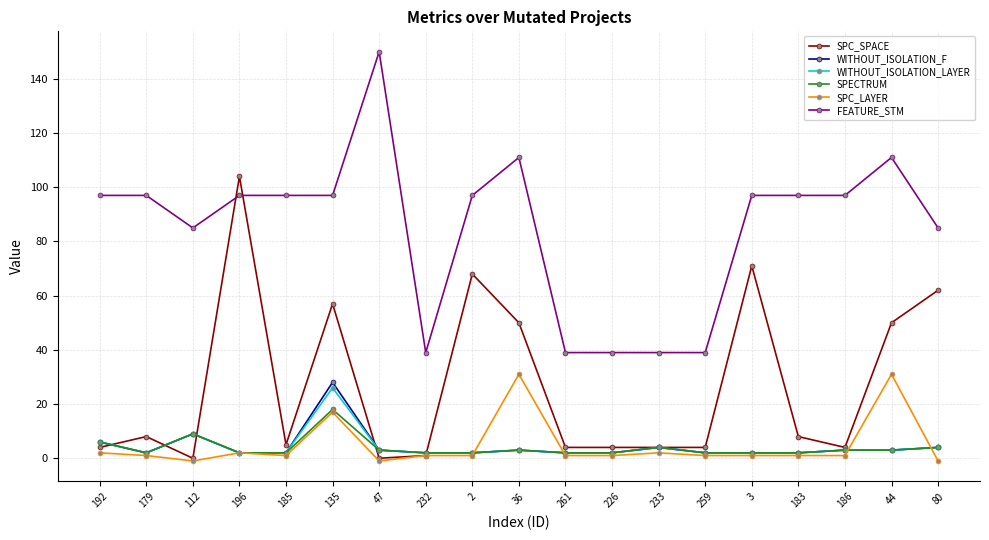

Reading left to right, list all the values displayed in this chart.

SPC_SPACE: 192=4	179=8	112=0	196=104	185=5	135=57	47=0	232=1	2=68	36=50	261=4	226=4	233=4	259=4	3=71	183=8	186=4	44=50	80=62
WITHOUT_ISOLATION_F: 192=6	179=2	112=9	196=2	185=2	135=28	47=3	232=2	2=2	36=3	261=2	226=2	233=4	259=2	3=2	183=2	186=3	44=3	80=4
WITHOUT_ISOLATION_LAYER: 192=6	179=2	112=9	196=2	185=2	135=26	47=3	232=2	2=2	36=3	261=2	226=2	233=4	259=2	3=2	183=2	186=3	44=3	80=4
SPECTRUM: 192=6	179=2	112=9	196=2	185=2	135=18	47=3	232=2	2=2	36=3	261=2	226=2	233=4	259=2	3=2	183=2	186=3	44=3	80=4
SPC_LAYER: 192=2	179=1	112=-1	196=2	185=1	135=17	47=-1	232=1	2=1	36=31	261=1	226=1	233=2	259=1	3=1	183=1	186=1	44=31	80=-1
FEATURE_STM: 192=97	179=97	112=85	196=97	185=97	135=97	47=150	232=39	2=97	36=111	261=39	226=39	233=39	259=39	3=97	183=97	186=97	44=111	80=85